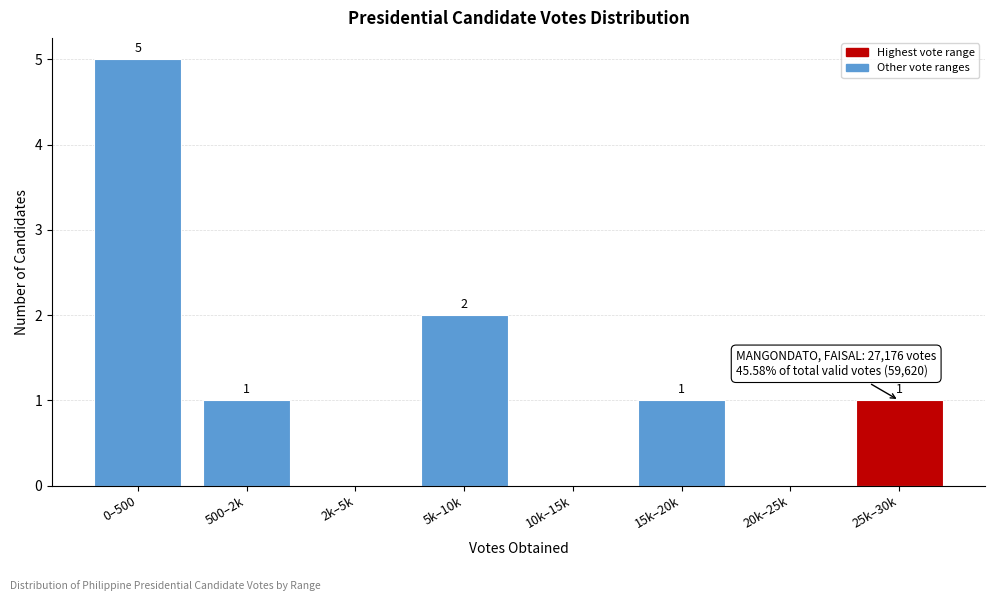

Reading left to right, list all the values displayed in this chart.

0–500=5	500–2k=1	2k–5k=0	5k–10k=2	10k–15k=0	15k–20k=1	20k–25k=0	25k–30k=1